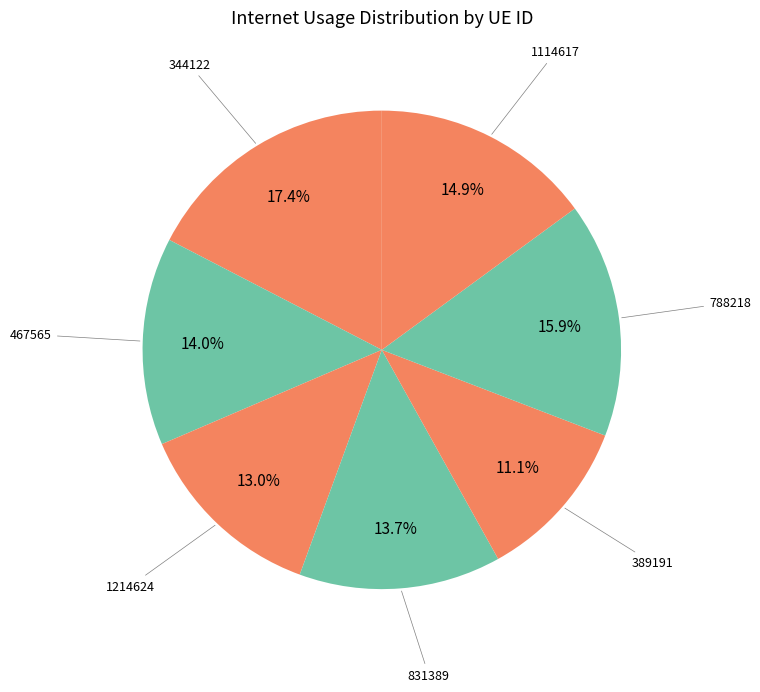

What is the largest slice in the pie chart?

344122